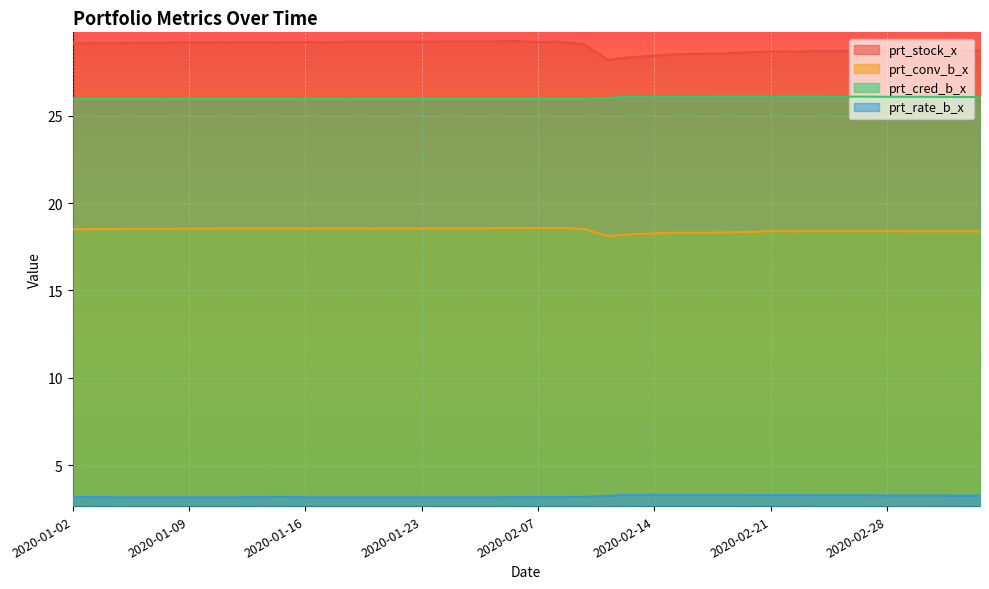

At which label does prt_stock_x reach its minimum?

2020-02-12